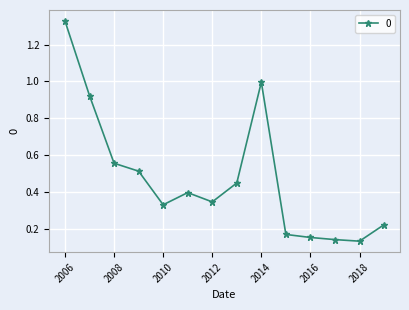

True or false: the data has more than 1 interior local peaks.

True